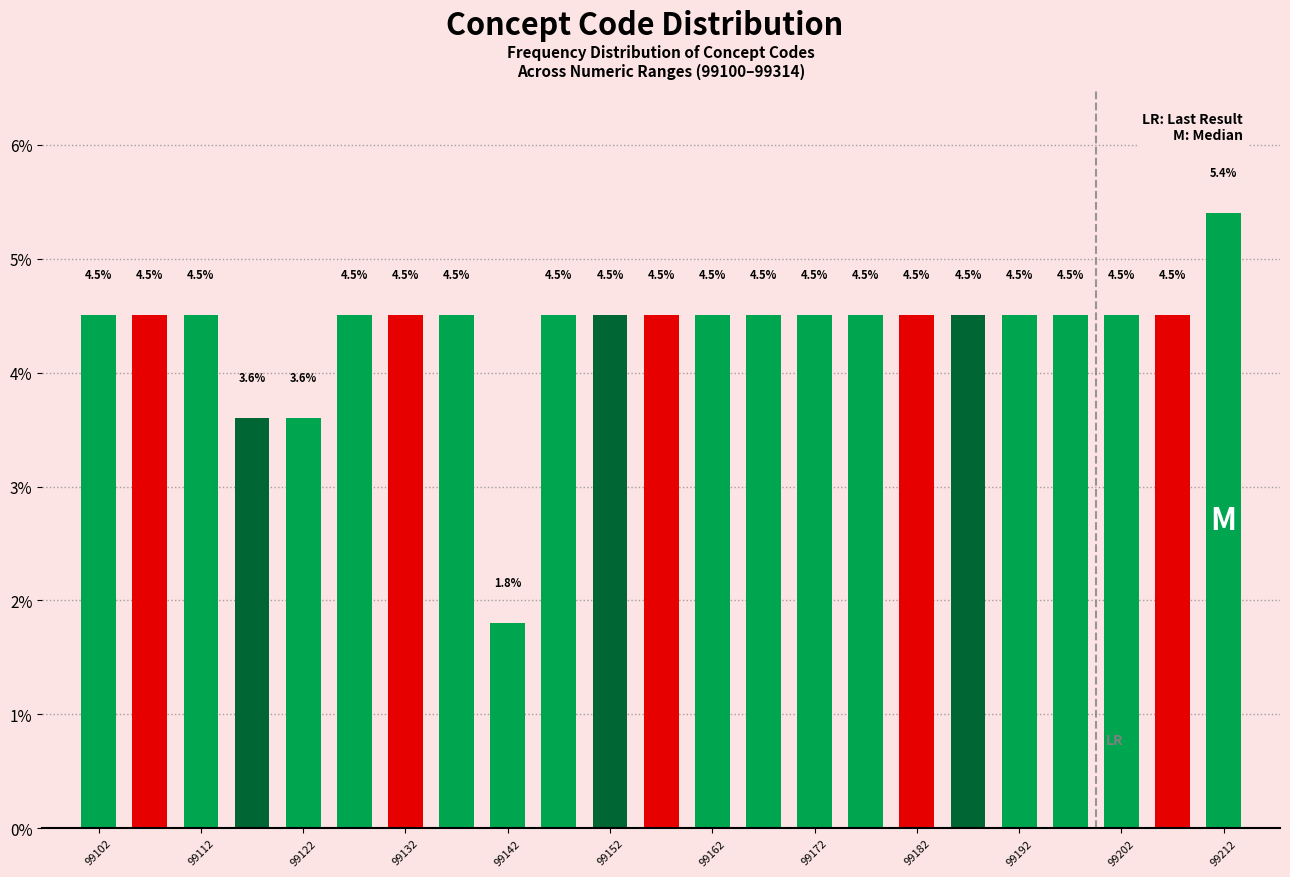

Reading left to right, transcribe this chart: for each bar, give the range it covers on the x-axis and its height.

99100 to 99105: 4.5
99105 to 99110: 4.5
99110 to 99115: 4.5
99115 to 99120: 3.6
99120 to 99125: 3.6
99125 to 99130: 4.5
99130 to 99135: 4.5
99135 to 99140: 4.5
99140 to 99145: 1.8
99145 to 99150: 4.5
99150 to 99155: 4.5
99155 to 99160: 4.5
99160 to 99165: 4.5
99165 to 99170: 4.5
99170 to 99175: 4.5
99175 to 99180: 4.5
99180 to 99185: 4.5
99185 to 99190: 4.5
99190 to 99195: 4.5
99195 to 99200: 4.5
99200 to 99205: 4.5
99205 to 99210: 4.5
99210 to 99215: 5.4